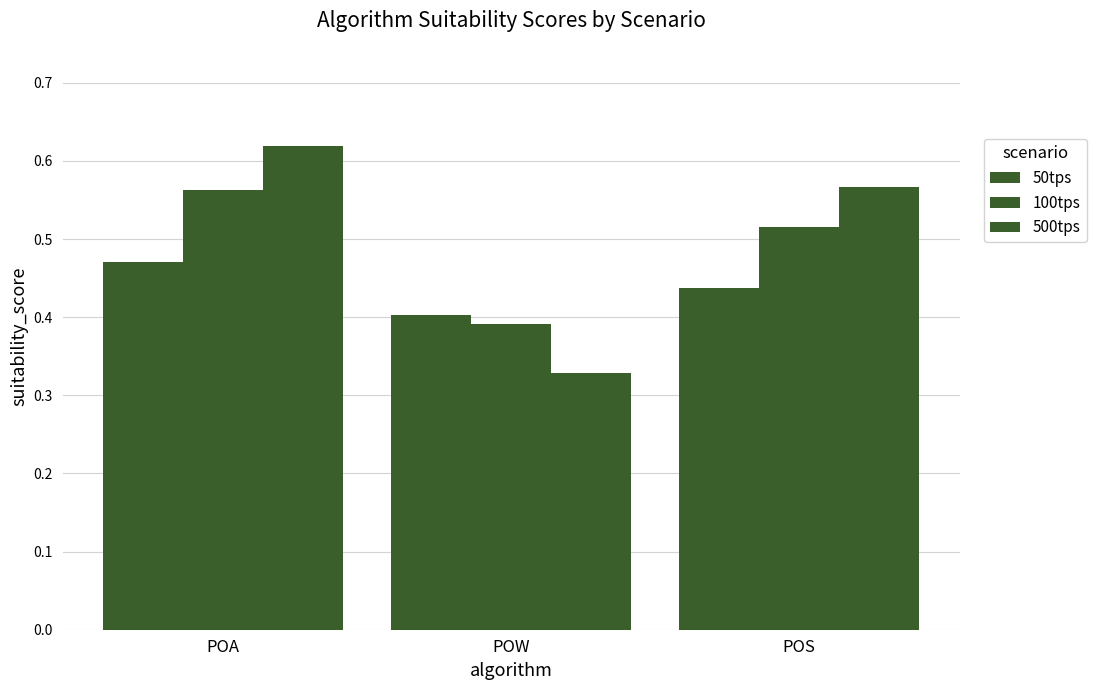

What is the total value across all series at POS?

1.5